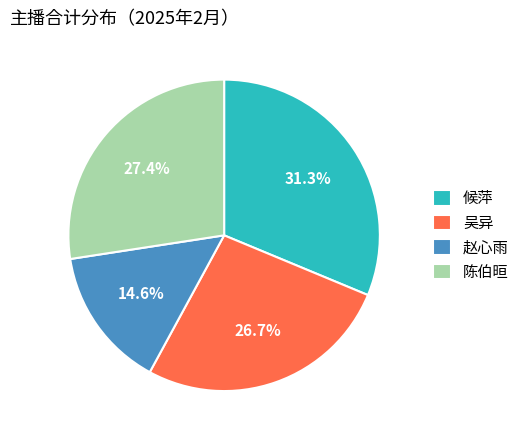

Does 吴异 account for over 50% of the chart?

No